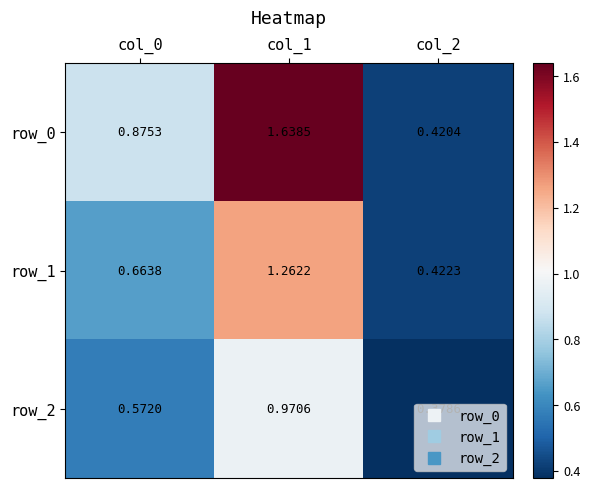

How many series are shown in this chart?

3